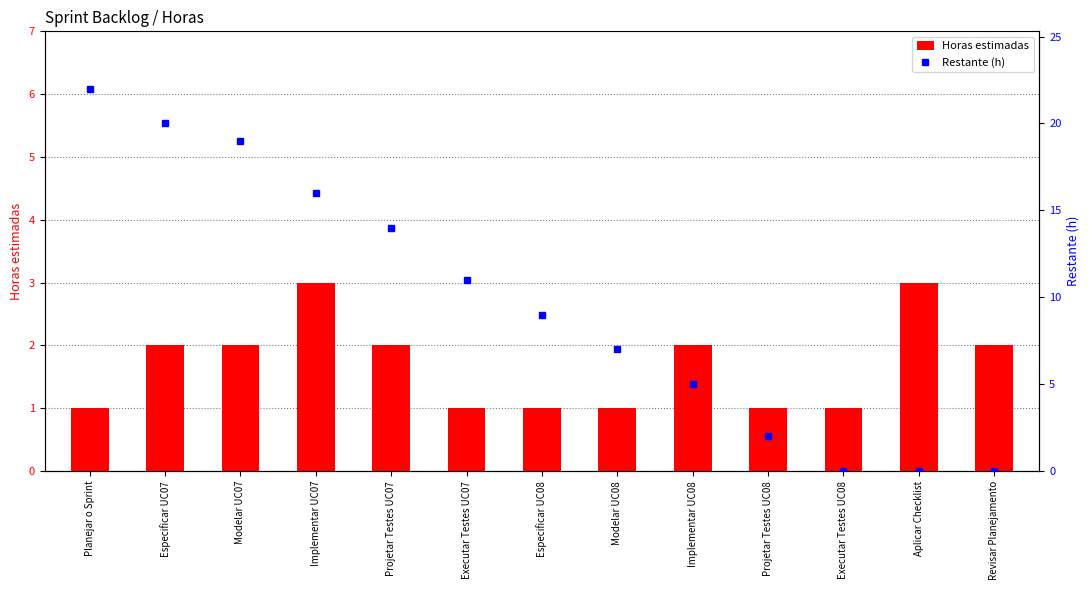

True or false: Horas estimadas has a value of 3 at Implementar UC07.

True